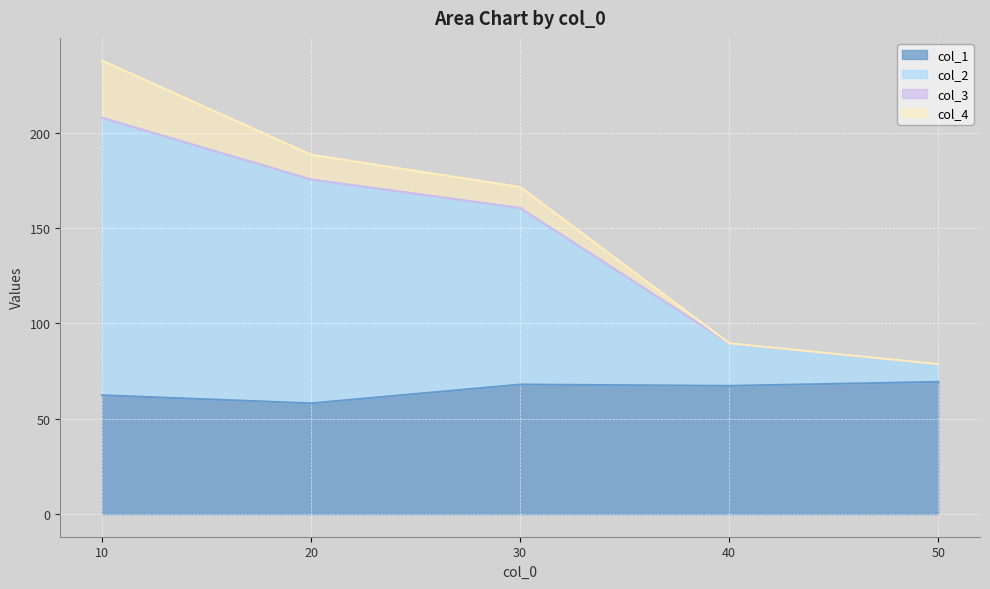

What is the maximum value for col_1?

69.3